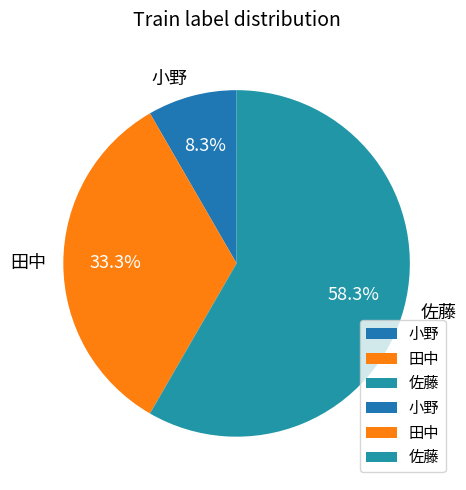

What portion of the pie excludes 小野?

91.7%